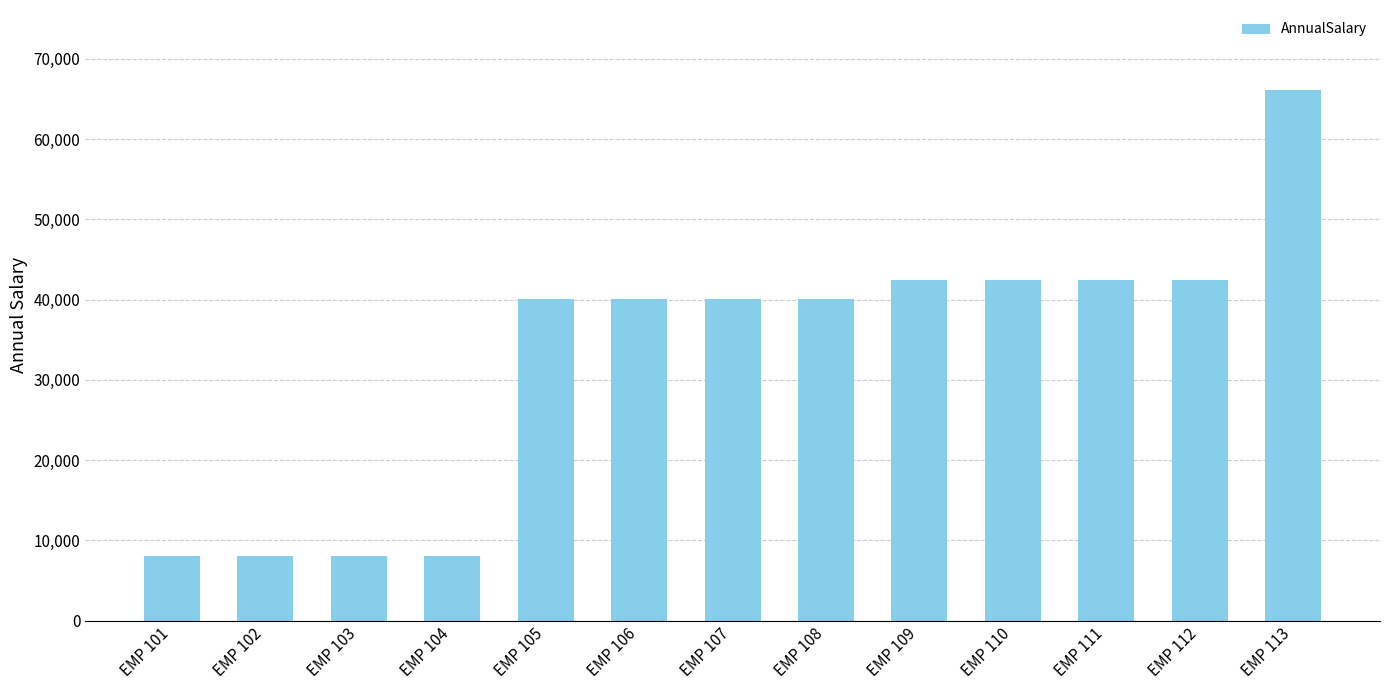

What is the value of the 1st bar from the left?

8062.6